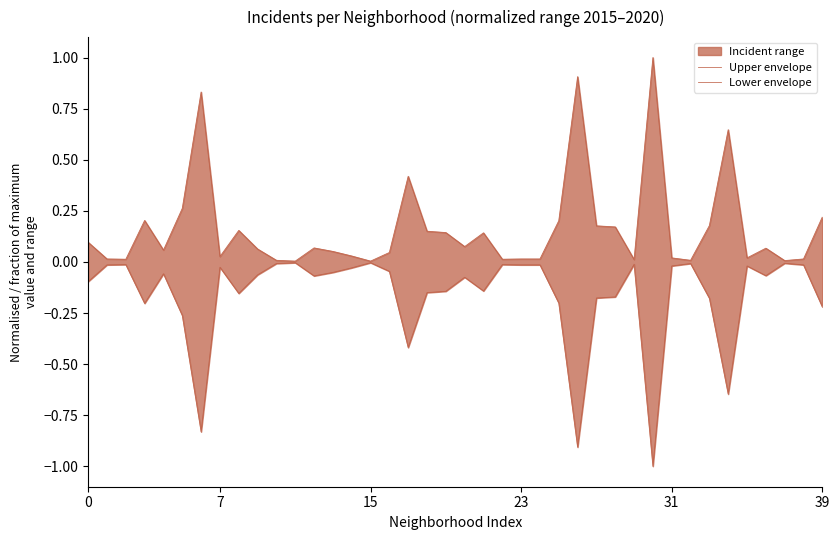

True or false: Upper envelope and Lower envelope cross at least once.

False